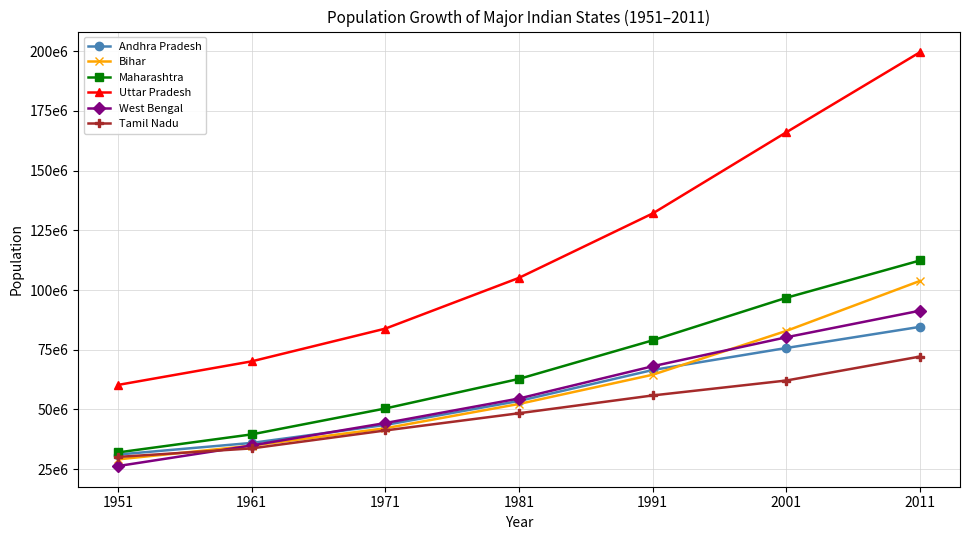

What are all the series names shown in the legend?

Andhra Pradesh, Bihar, Maharashtra, Uttar Pradesh, West Bengal, Tamil Nadu